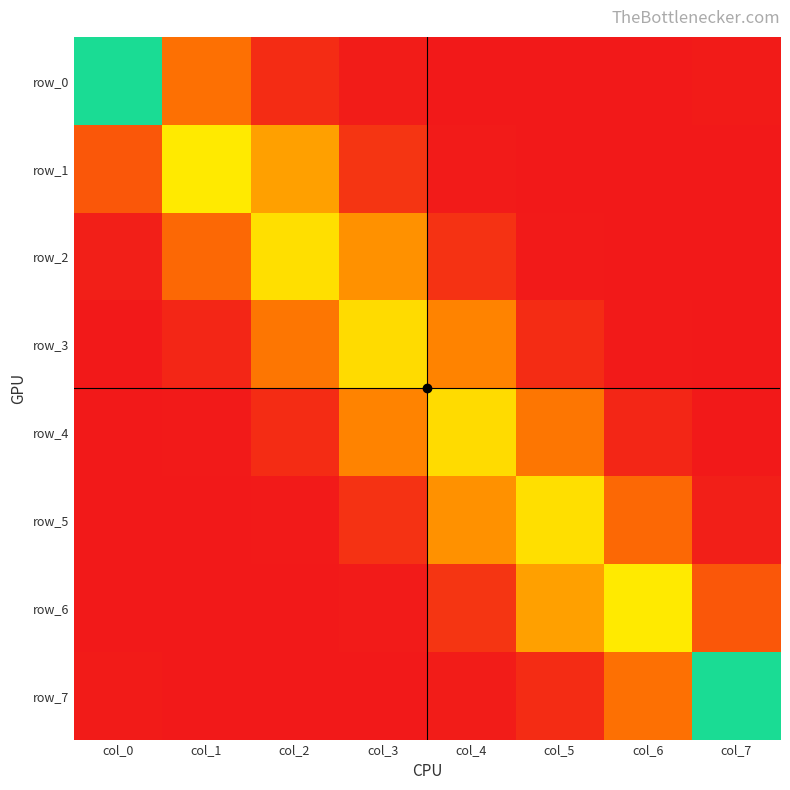

What is the difference between the second highest and minimum values in the row_5 series?

0.3